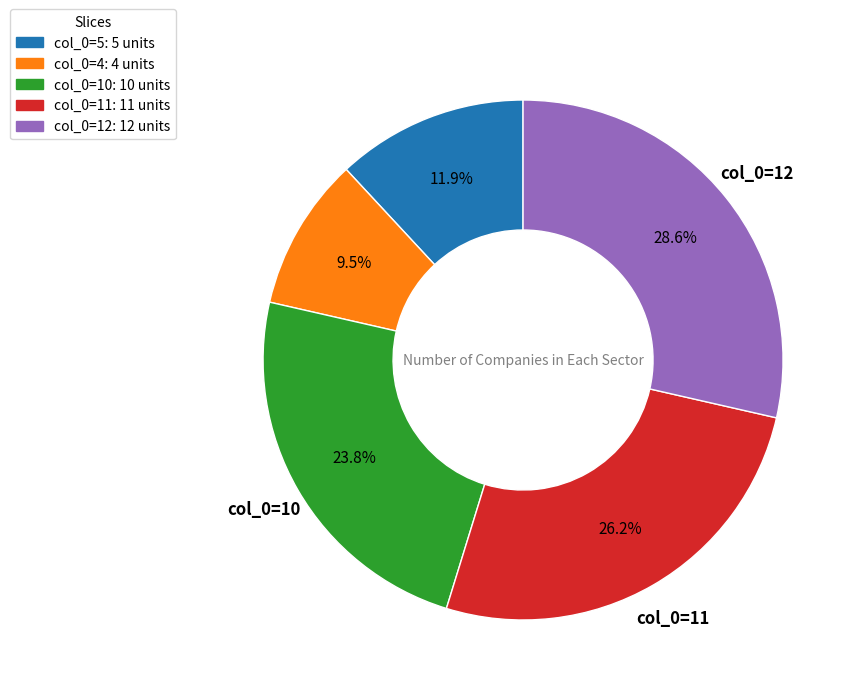

What is the largest slice in the pie chart?

col_0=12